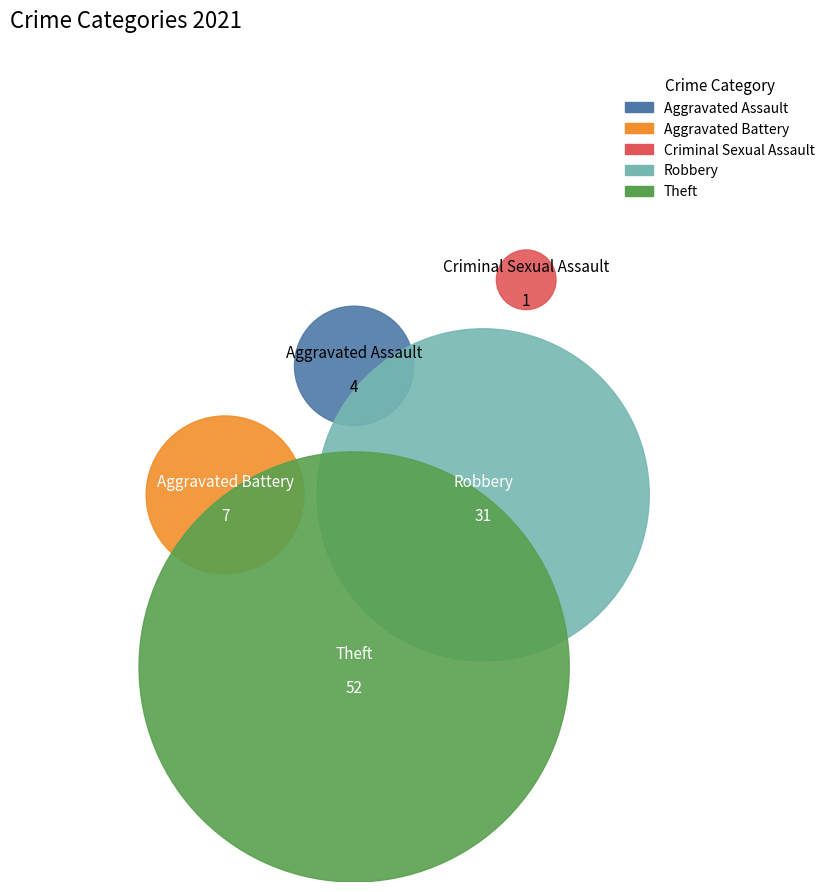

How many segments does this pie chart have?

5